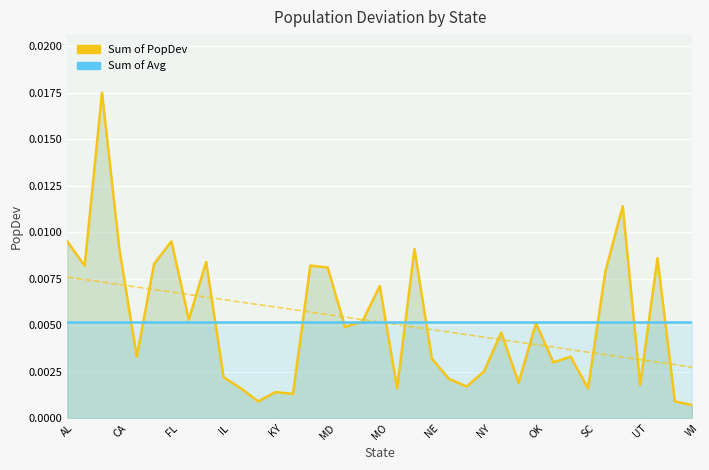

The Sum of PopDev series shows 0.0 at FL. True or false?

False